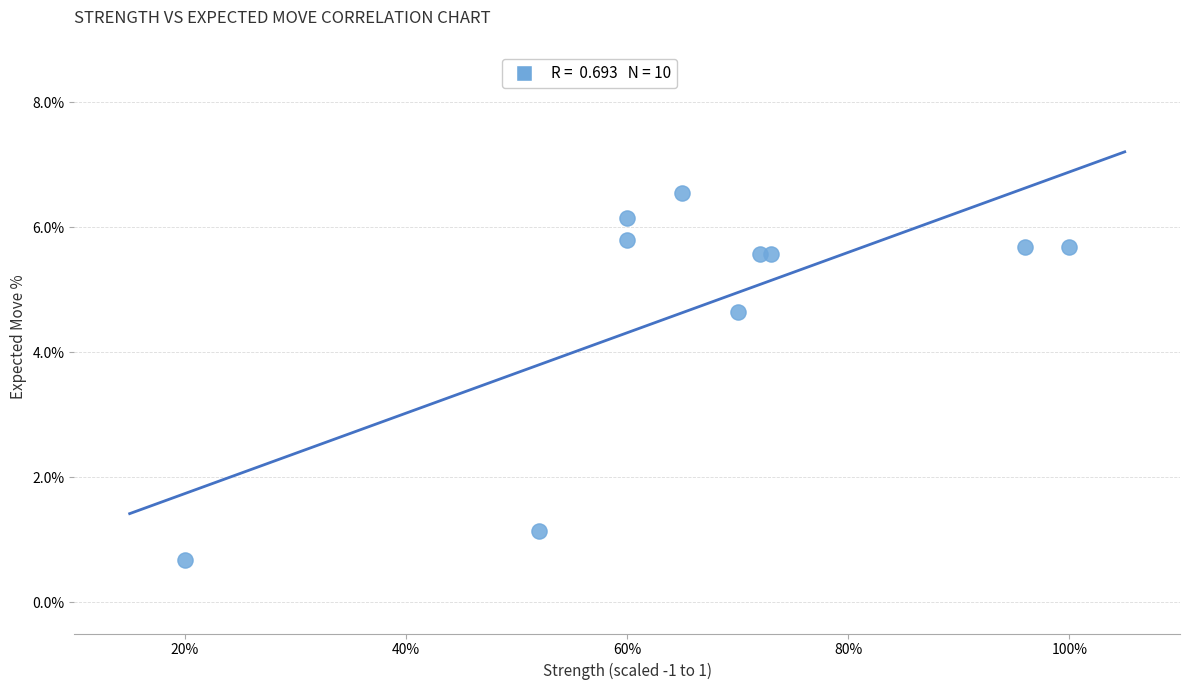

What is the average Y value?

4.7